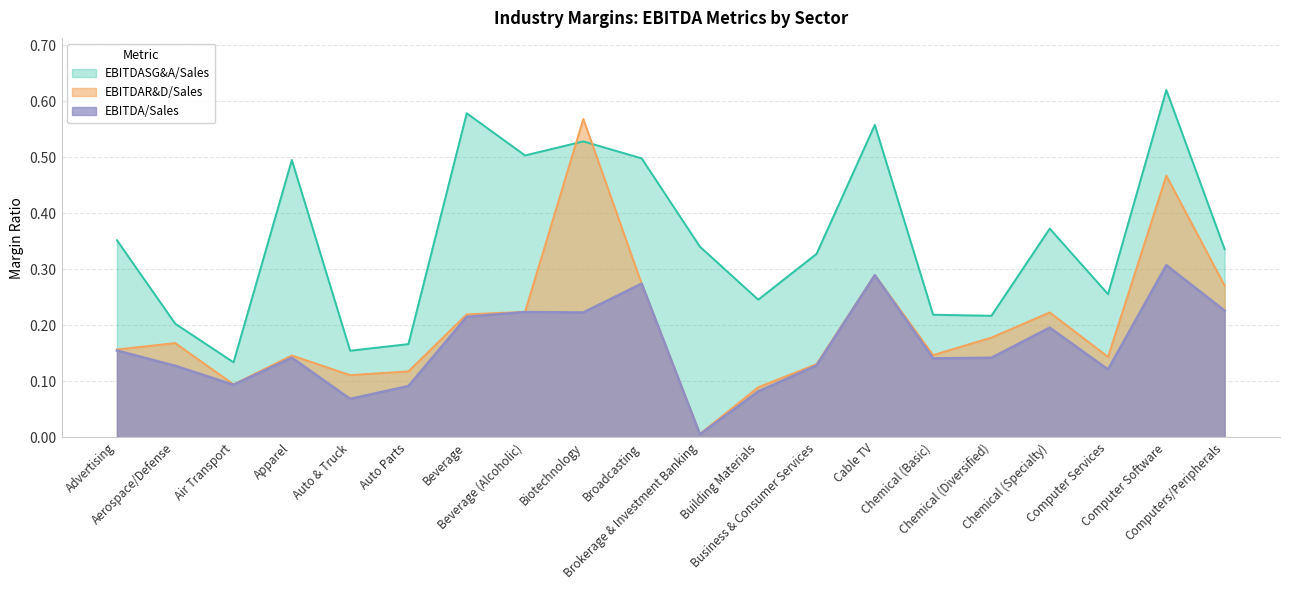

At which category is the sum across all series the highest?

Computer Software